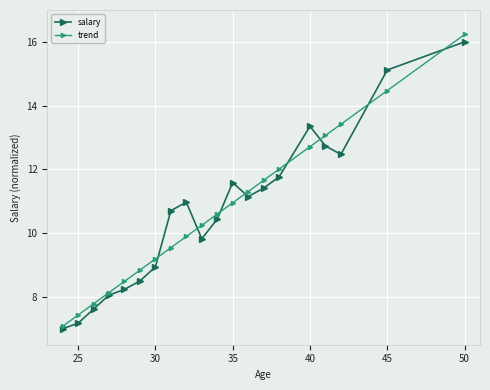

What are all the series names shown in the legend?

salary, trend